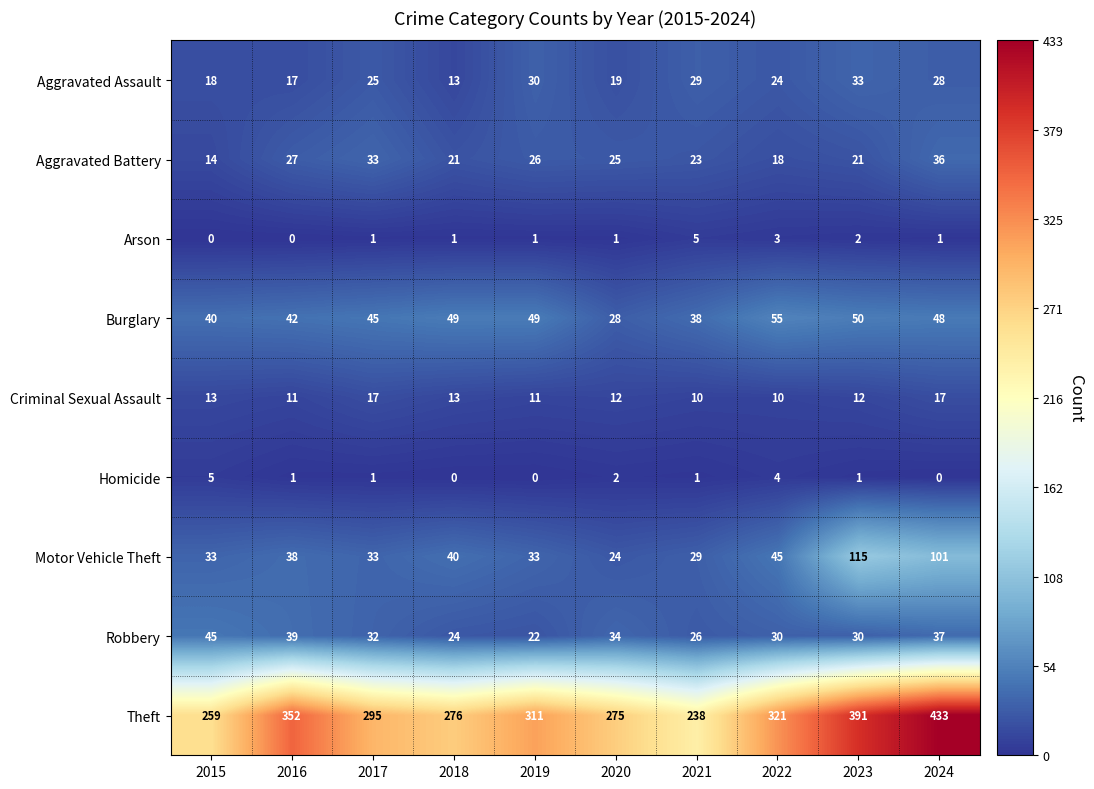

The value of Robbery at 2024 is 10. True or false?

False